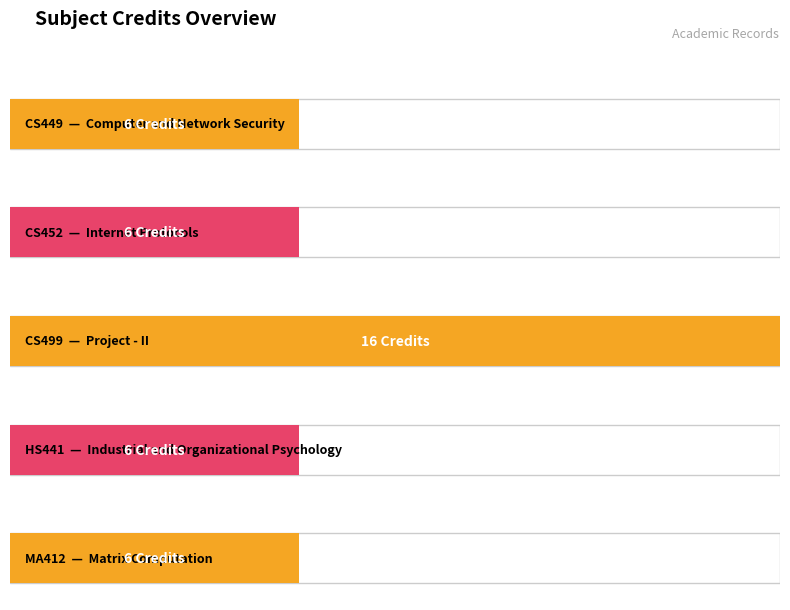

Approximately how many times larger is the value at CS452 compared to CS499?

0.4